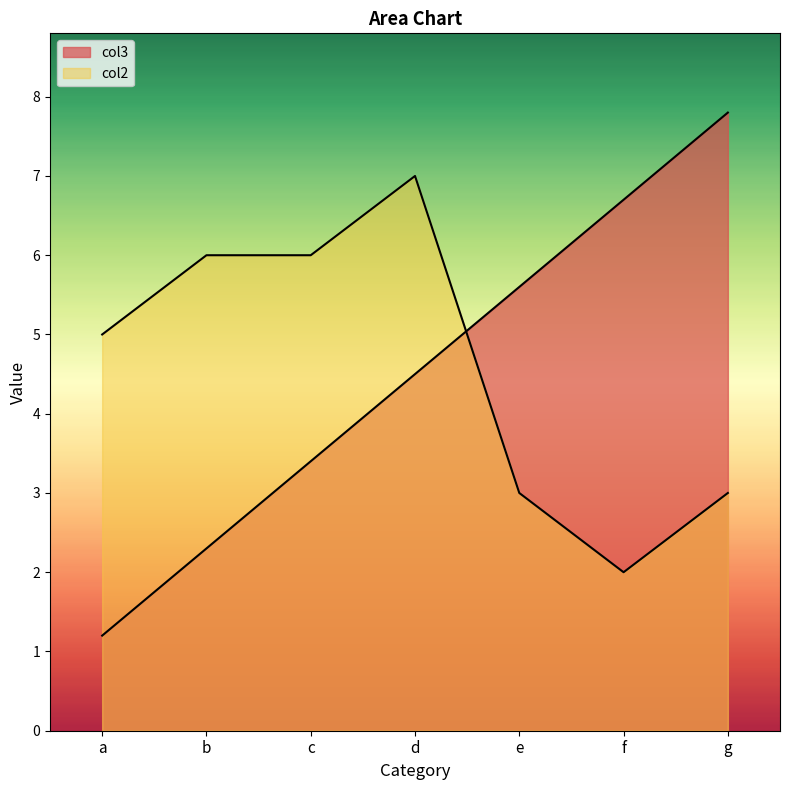

The col3 series shows 9.3 at f. True or false?

False